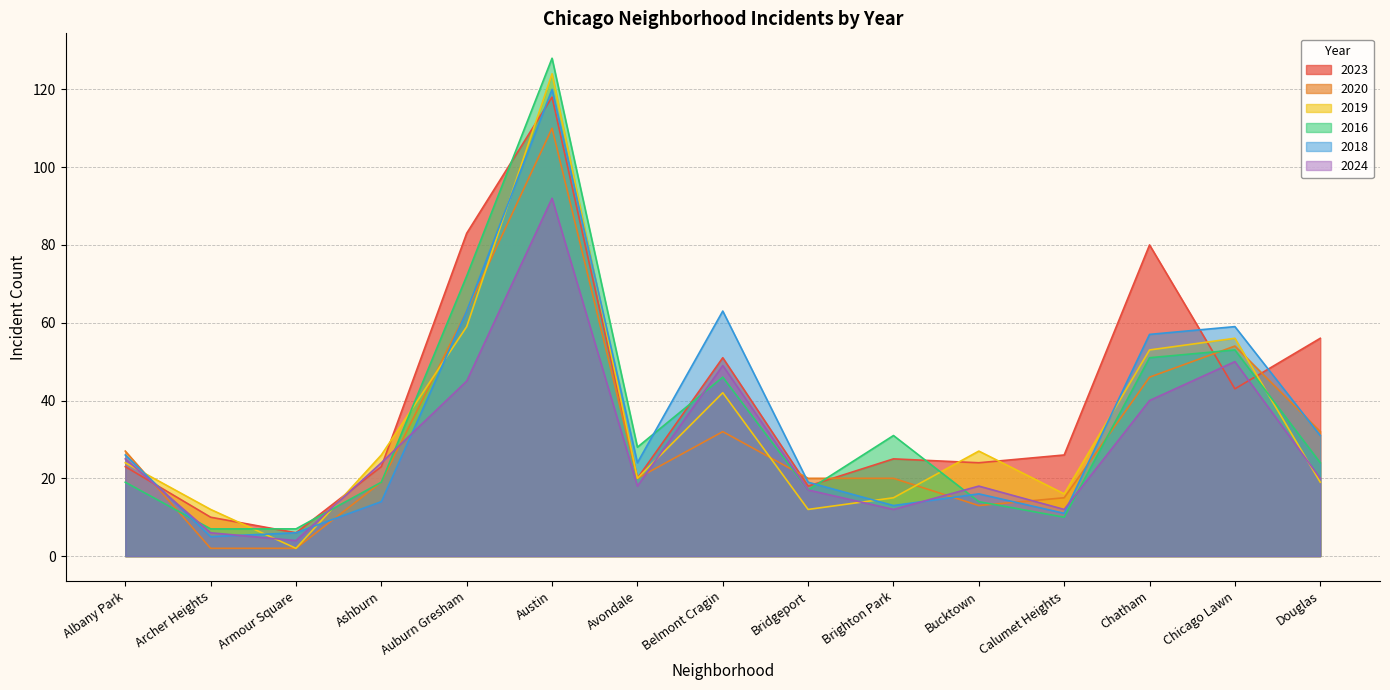

Reading right to left, what are all the values shown in this chart?

2023: Douglas=56	Chicago Lawn=43	Chatham=80	Calumet Heights=26	Bucktown=24	Brighton Park=25	Bridgeport=18	Belmont Cragin=51	Avondale=20	Austin=118	Auburn Gresham=83	Ashburn=23	Armour Square=6	Archer Heights=10	Albany Park=23
2020: Douglas=32	Chicago Lawn=54	Chatham=46	Calumet Heights=15	Bucktown=13	Brighton Park=20	Bridgeport=20	Belmont Cragin=32	Avondale=20	Austin=110	Auburn Gresham=63	Ashburn=19	Armour Square=2	Archer Heights=2	Albany Park=27
2019: Douglas=19	Chicago Lawn=56	Chatham=53	Calumet Heights=16	Bucktown=27	Brighton Park=15	Bridgeport=12	Belmont Cragin=42	Avondale=20	Austin=124	Auburn Gresham=59	Ashburn=26	Armour Square=2	Archer Heights=12	Albany Park=24
2016: Douglas=24	Chicago Lawn=53	Chatham=51	Calumet Heights=10	Bucktown=14	Brighton Park=31	Bridgeport=17	Belmont Cragin=46	Avondale=28	Austin=128	Auburn Gresham=72	Ashburn=19	Armour Square=7	Archer Heights=7	Albany Park=19
2018: Douglas=31	Chicago Lawn=59	Chatham=57	Calumet Heights=11	Bucktown=16	Brighton Park=13	Bridgeport=19	Belmont Cragin=63	Avondale=24	Austin=120	Auburn Gresham=63	Ashburn=14	Armour Square=6	Archer Heights=5	Albany Park=26
2024: Douglas=20	Chicago Lawn=50	Chatham=40	Calumet Heights=12	Bucktown=18	Brighton Park=12	Bridgeport=17	Belmont Cragin=49	Avondale=18	Austin=92	Auburn Gresham=45	Ashburn=24	Armour Square=4	Archer Heights=6	Albany Park=25